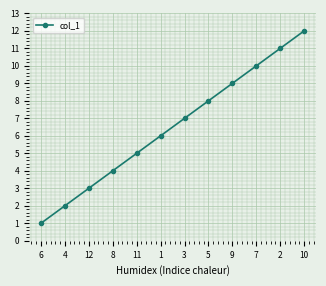

What is the sum of the values at 4 and 9?

11